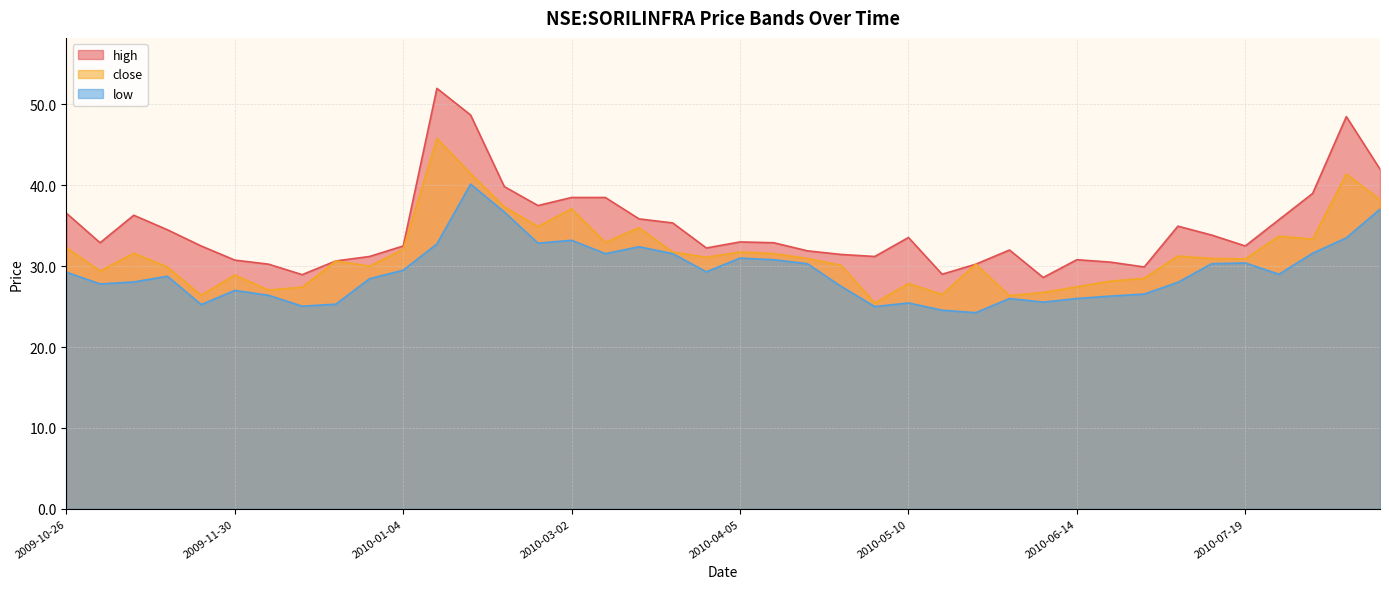

True or false: close and low cross at least once.

False